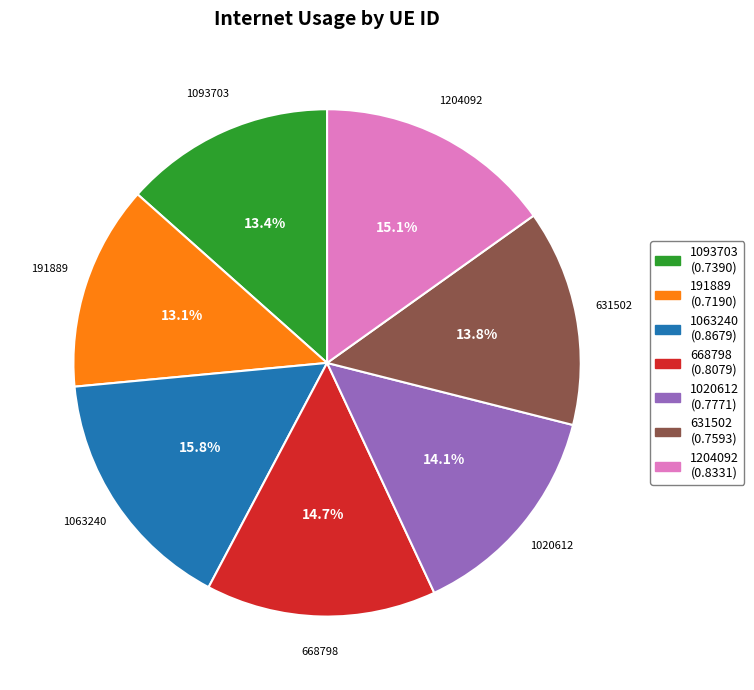

The 1093703 slice represents 2% of the pie. True or false?

False